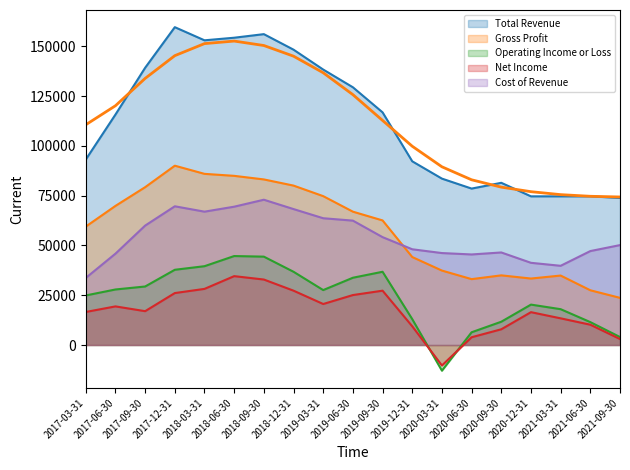

What is the difference between the second highest and second lowest values in the Gross Profit series?

58500